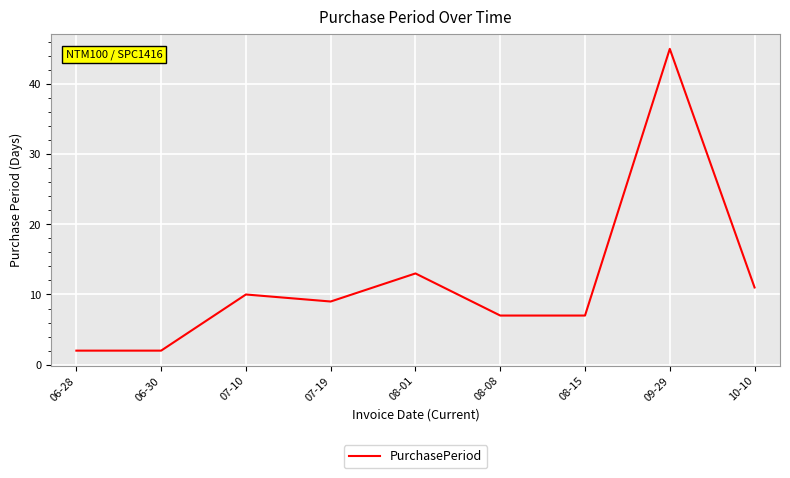

What is the greatest value displayed?

45